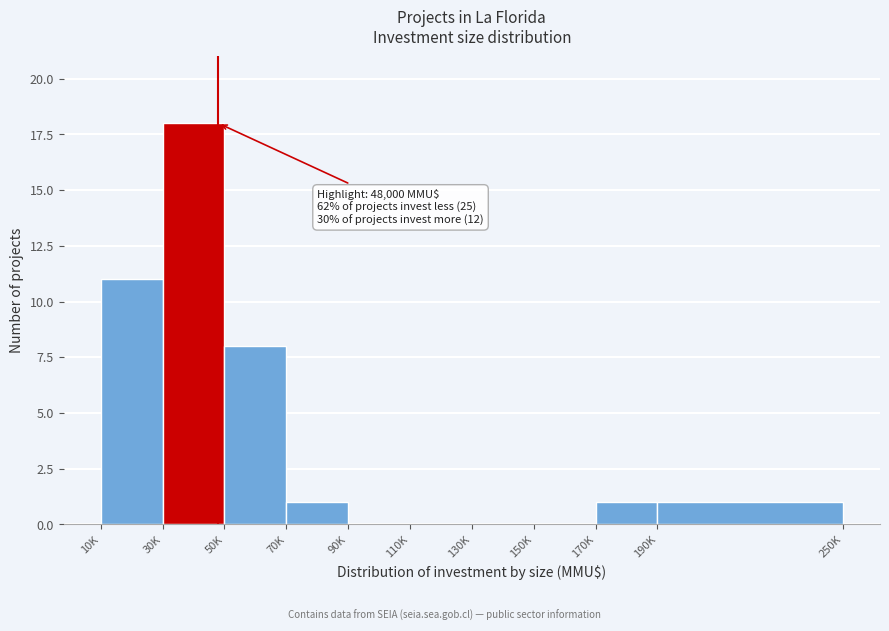

Reading left to right, extract all data points from this chart.

10K=11	30K=18	50K=8	70K=1	90K=0	110K=0	130K=0	150K=0	170K=1	190K=1